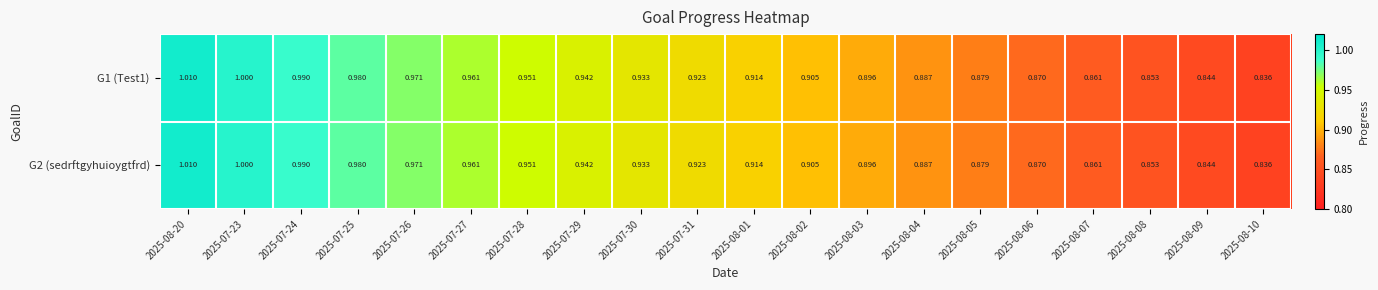

Which category has the highest value across all series?

2025-08-20